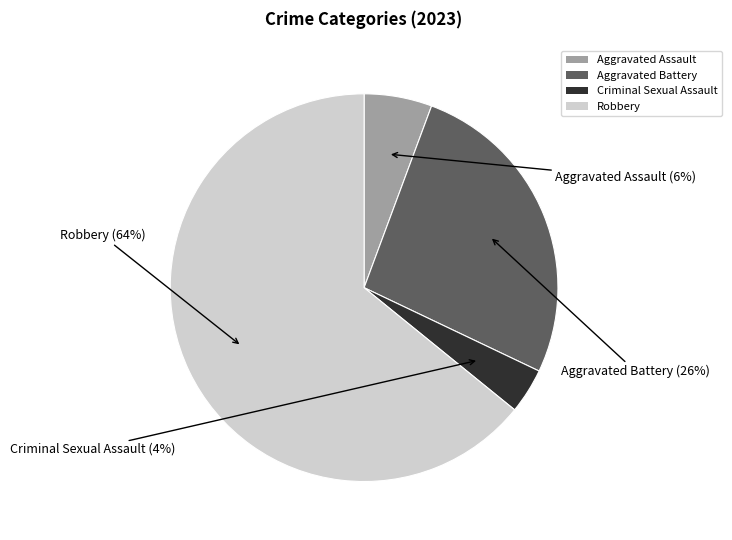

What is the largest slice in the pie chart?

Robbery